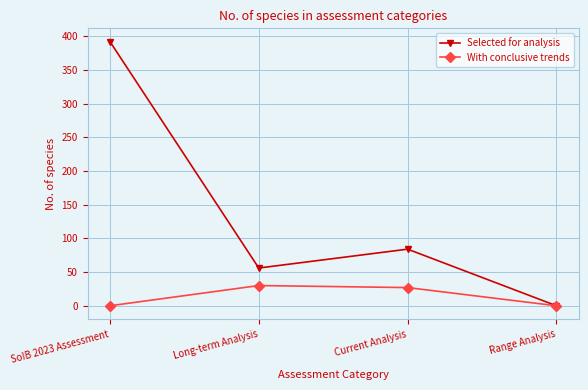

What is the difference between the second highest and second lowest values in the Selected for analysis series?

28